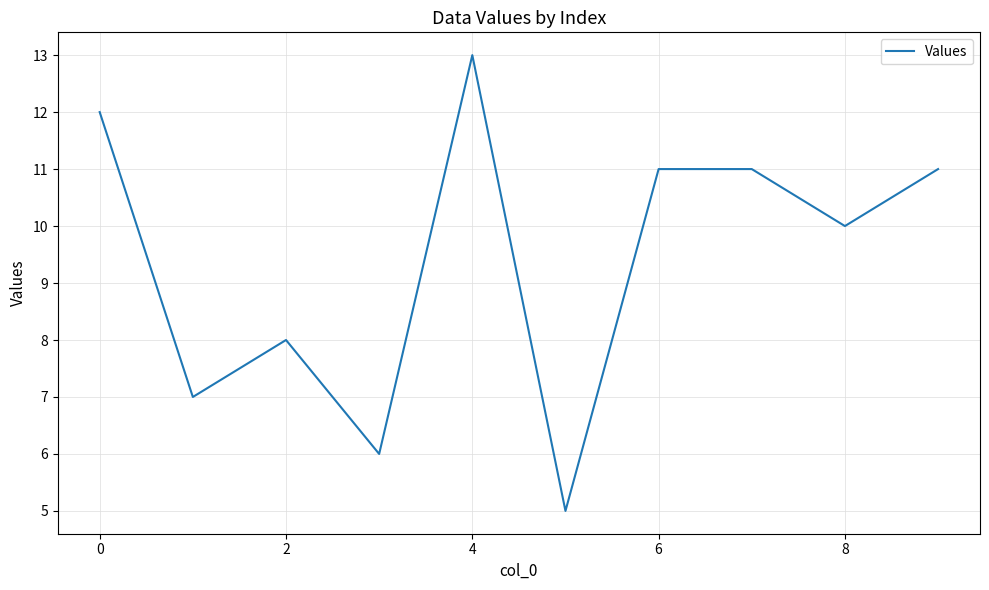

What is the maximum value shown in the chart?

13